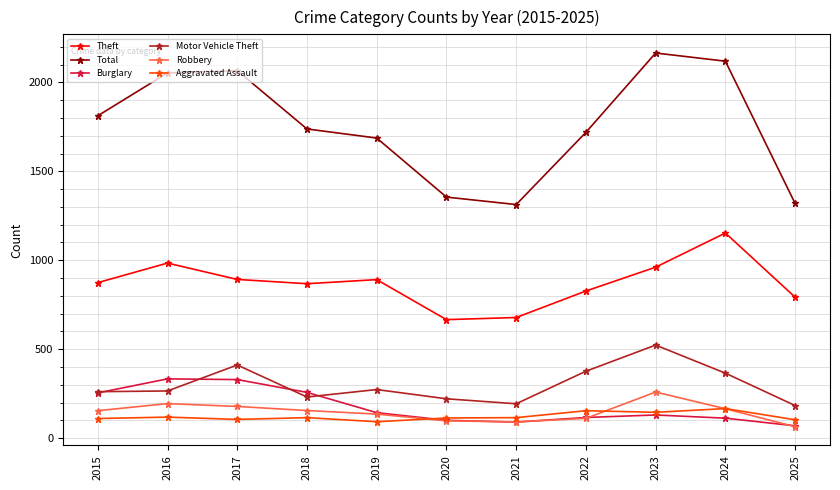

Which label corresponds to the smallest value in the chart?

2025